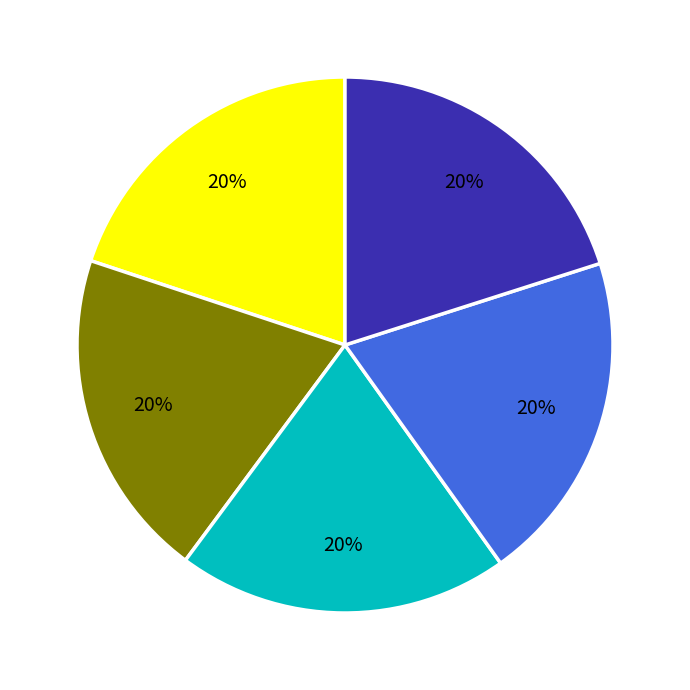

To the nearest percent, what is the average slice percentage?

20%